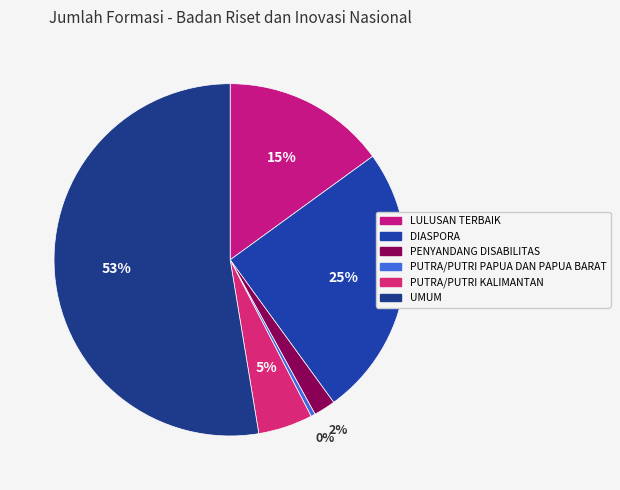

Rank the categories by value from lowest to highest.

PUTRA/PUTRI PAPUA DAN PAPUA BARAT, PENYANDANG DISABILITAS, PUTRA/PUTRI KALIMANTAN, LULUSAN TERBAIK, DIASPORA, UMUM